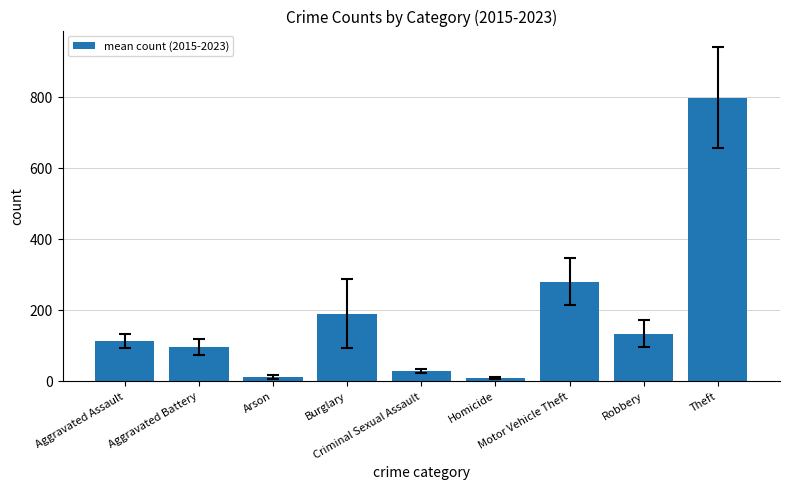

Which label corresponds to the largest value in the chart?

Theft